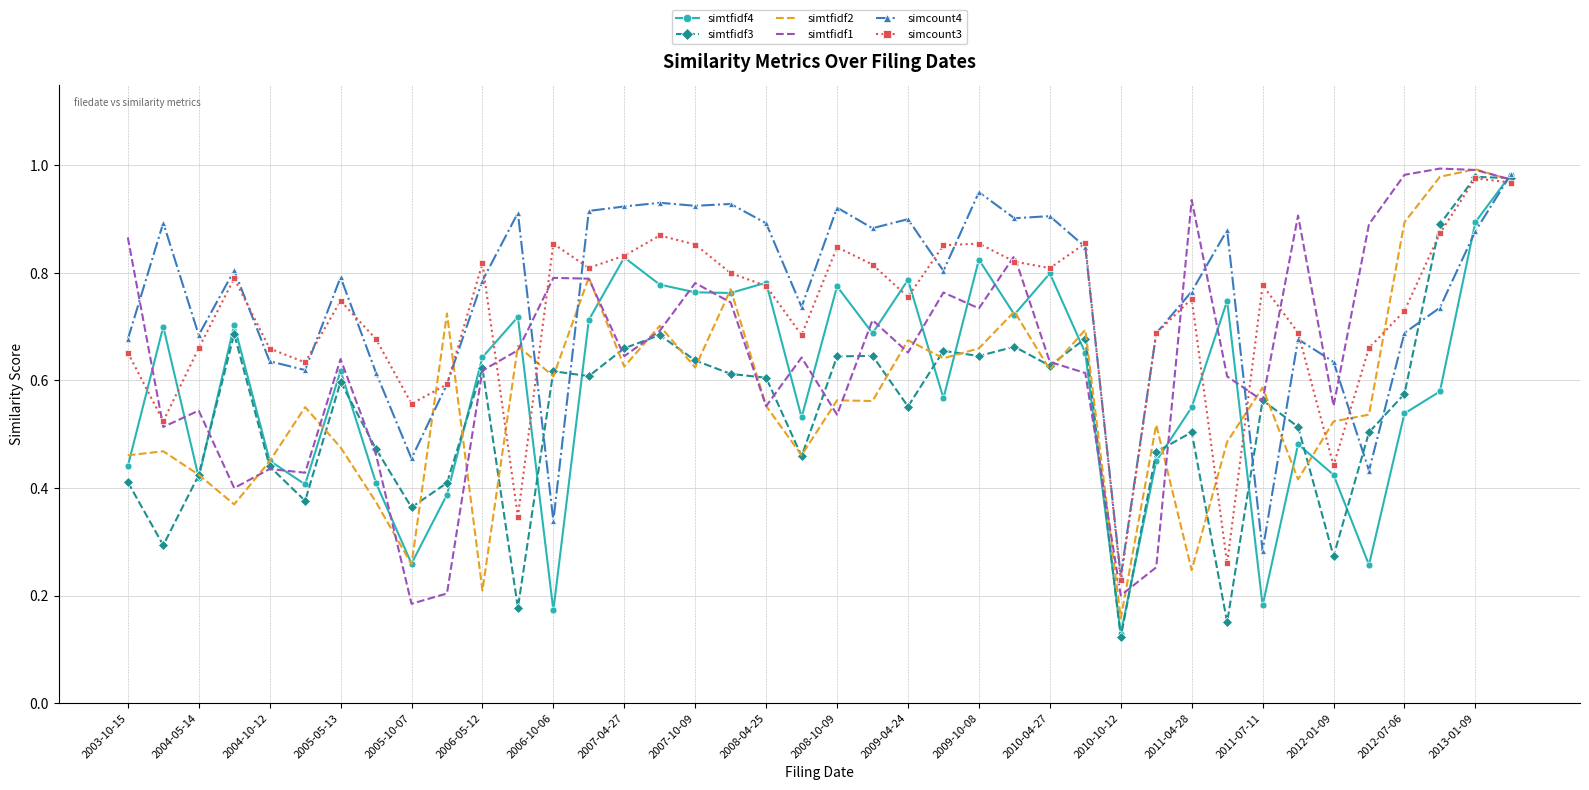

How many intersections are there between simcount3 and simtfidf4?

11